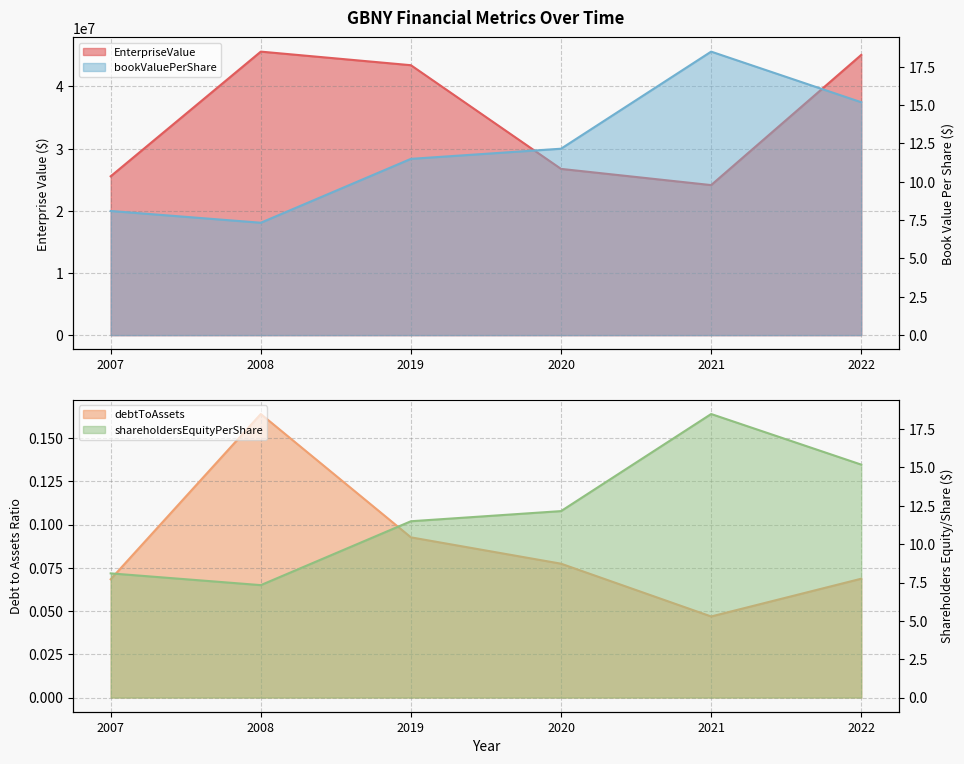

The value of debtToAssets at 2022 is 0.1. True or false?

False